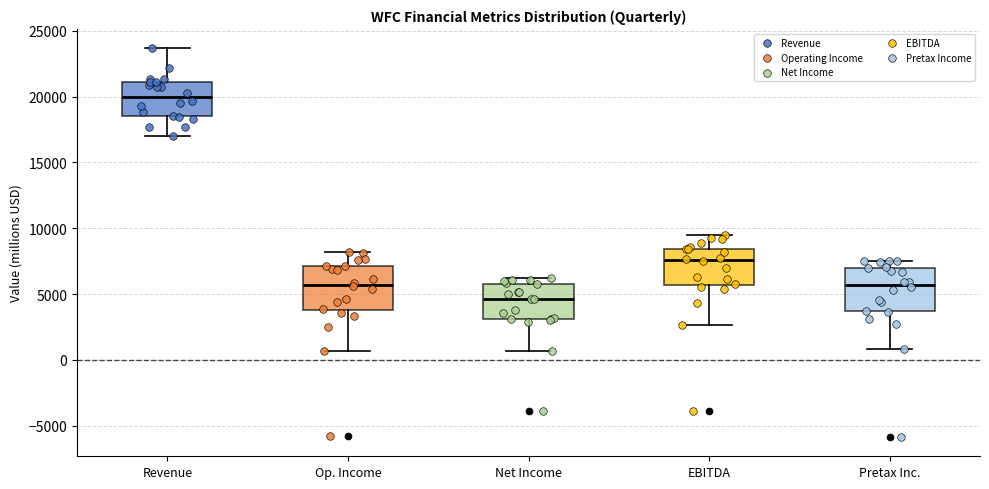

Reading left to right, transcribe this box plot: for each box, give where its median line is, the range the box spans, and where its two whiskers end, as read against the y-axis. The values are not printed on the chart, so give them approximately, as read against the axis.

Revenue: median 20000, box 18500 to 21000, whiskers 17000 to 23500
Op. Income: median 5500, box 4000 to 7000, whiskers 500 to 8000
Net Income: median 4500, box 3000 to 6000, whiskers 500 to 6000 (just above the box's upper edge)
EBITDA: median 7500, box 5500 to 8500, whiskers 2500 to 9500
Pretax Inc.: median 5500, box 3500 to 7000, whiskers 1000 to 7500